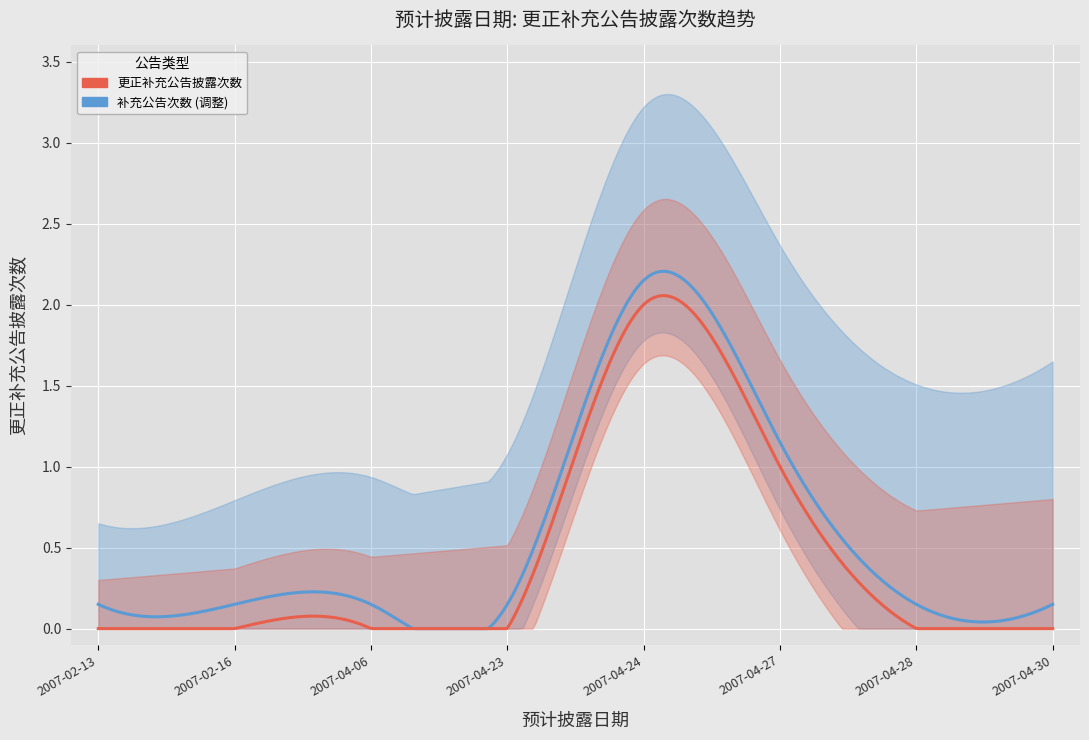

True or false: the data shows -1 at 2007-04-06.

False